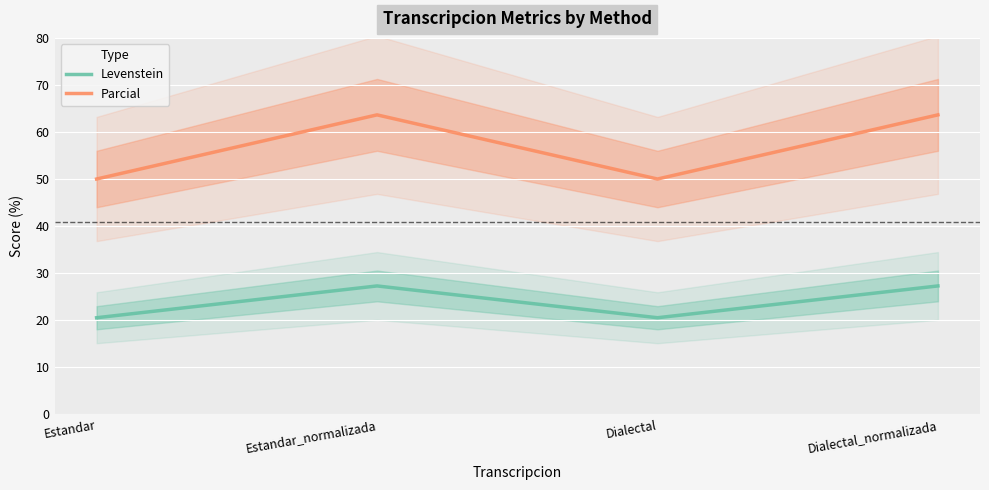

Does the chart display data point markers on the line(s)?

No